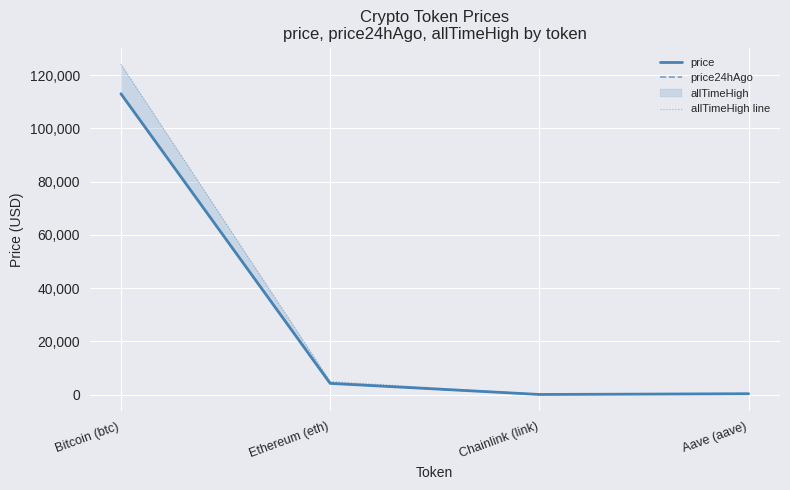

True or false: price has more than 0 interior local peaks.

False